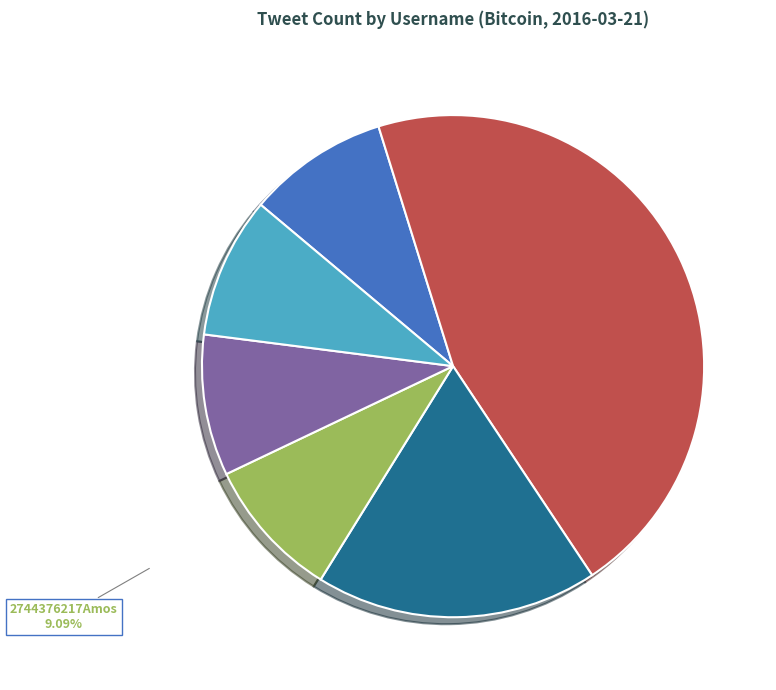

The bozhida4 slice represents 60% of the pie. True or false?

False